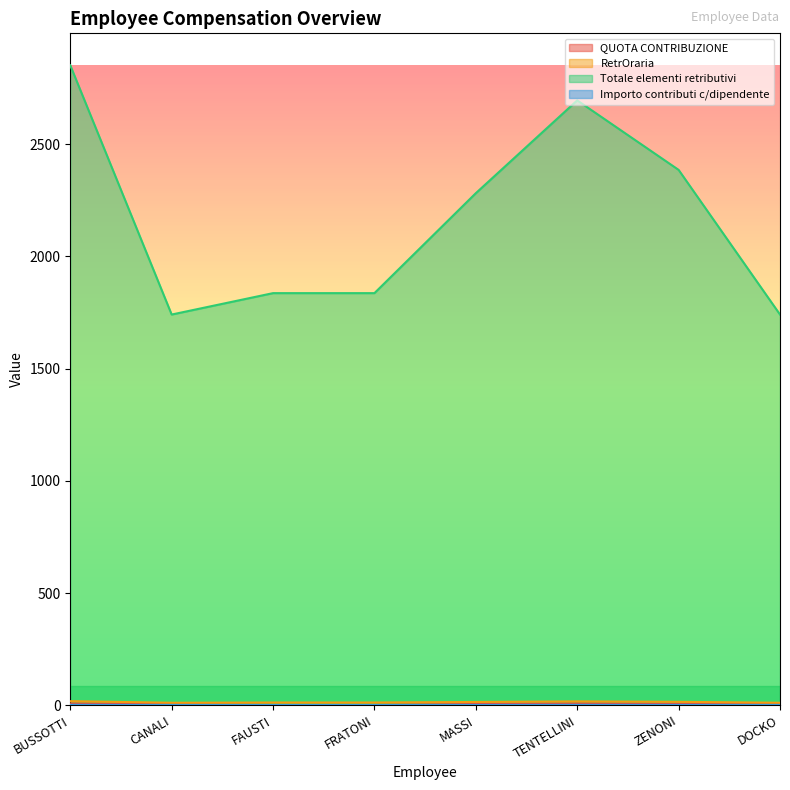

What is the value of the Totale elementi retributivi point at the 7th from the left?

2386.0